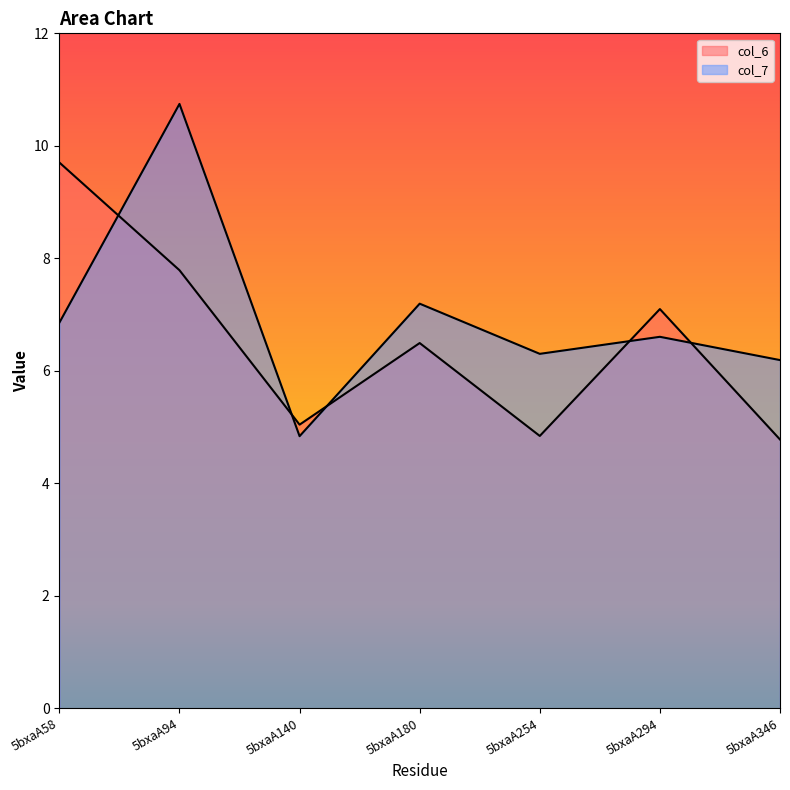

The col_7 series shows 2.0 at 5bxaA180. True or false?

False